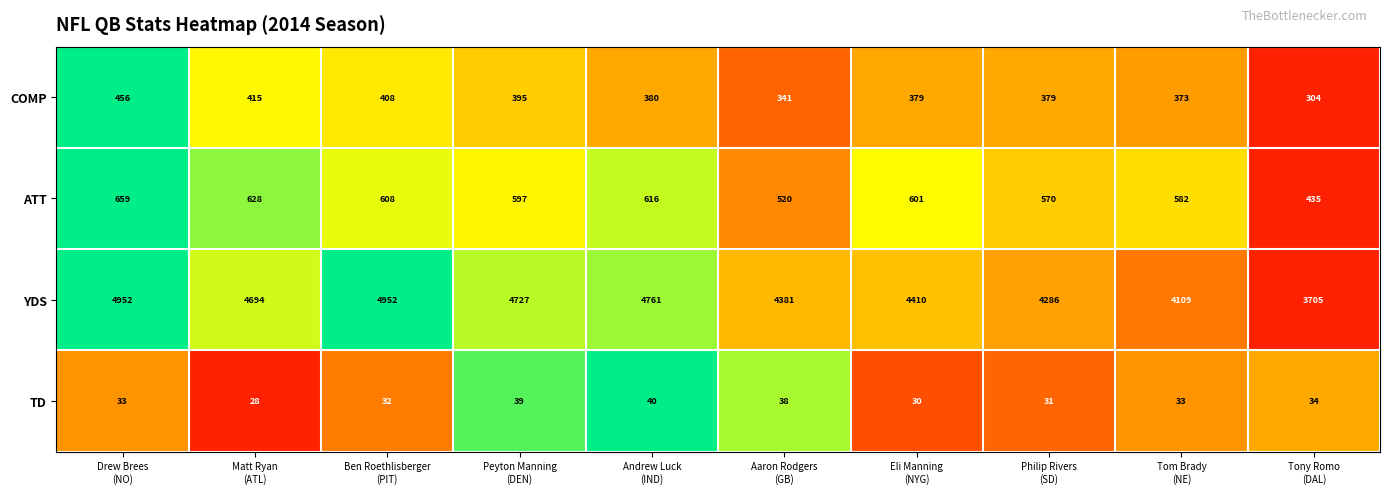

What is the maximum value shown in the chart?

4952